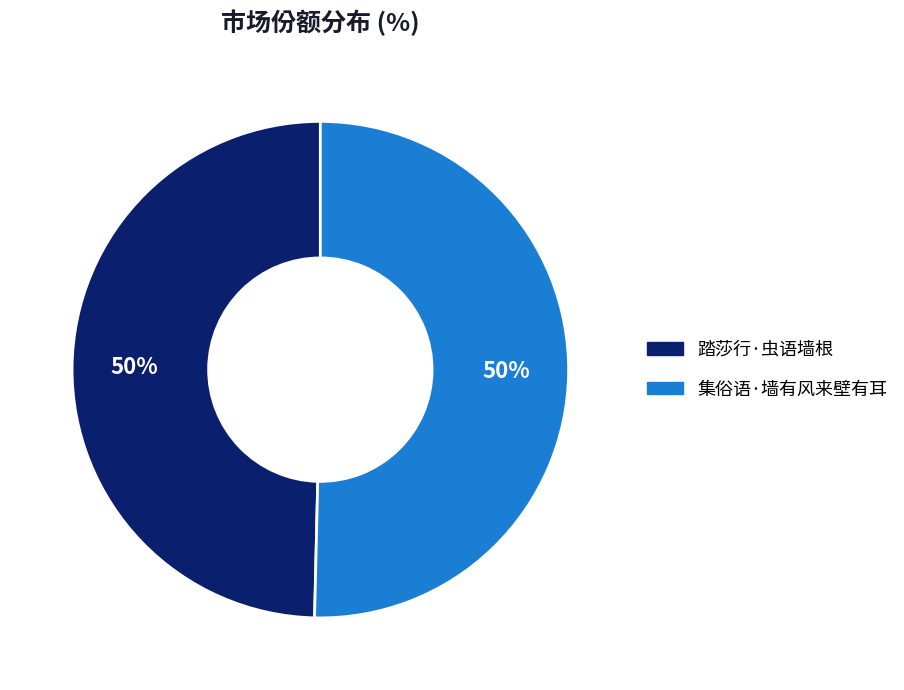

Do 集俗语·墙有风来壁有耳 and 踏莎行·虫语墙根 together represent more than half of the pie?

Yes